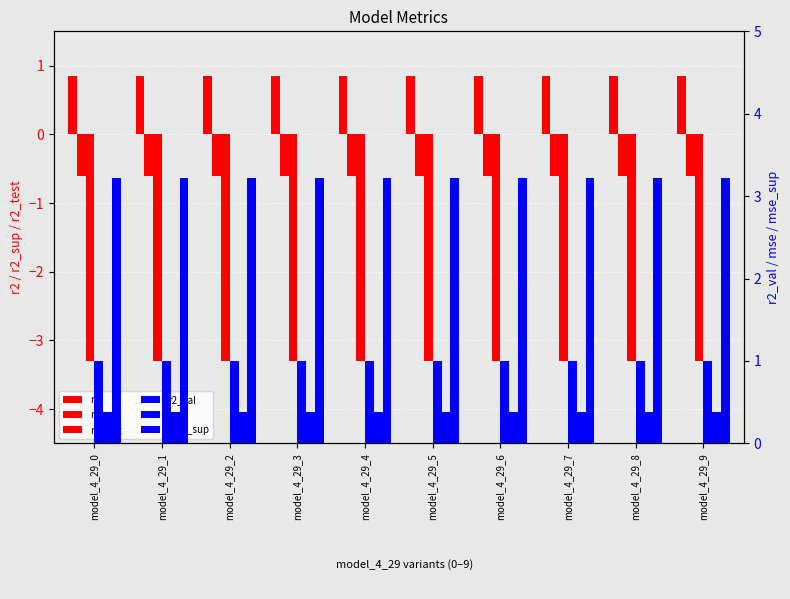

Reading left to right, extract all data points from this chart.

r2: model_4_29_0=0.8	model_4_29_1=0.8	model_4_29_2=0.8	model_4_29_3=0.8	model_4_29_4=0.8	model_4_29_5=0.8	model_4_29_6=0.8	model_4_29_7=0.8	model_4_29_8=0.8	model_4_29_9=0.8
r2_sup: model_4_29_0=-0.6	model_4_29_1=-0.6	model_4_29_2=-0.6	model_4_29_3=-0.6	model_4_29_4=-0.6	model_4_29_5=-0.6	model_4_29_6=-0.6	model_4_29_7=-0.6	model_4_29_8=-0.6	model_4_29_9=-0.6
r2_test: model_4_29_0=-3.3	model_4_29_1=-3.3	model_4_29_2=-3.3	model_4_29_3=-3.3	model_4_29_4=-3.3	model_4_29_5=-3.3	model_4_29_6=-3.3	model_4_29_7=-3.3	model_4_29_8=-3.3	model_4_29_9=-3.3
r2_val: model_4_29_0=1.0	model_4_29_1=1.0	model_4_29_2=1.0	model_4_29_3=1.0	model_4_29_4=1.0	model_4_29_5=1.0	model_4_29_6=1.0	model_4_29_7=1.0	model_4_29_8=1.0	model_4_29_9=1.0
mse: model_4_29_0=0.4	model_4_29_1=0.4	model_4_29_2=0.4	model_4_29_3=0.4	model_4_29_4=0.4	model_4_29_5=0.4	model_4_29_6=0.4	model_4_29_7=0.4	model_4_29_8=0.4	model_4_29_9=0.4
mse_sup: model_4_29_0=3.2	model_4_29_1=3.2	model_4_29_2=3.2	model_4_29_3=3.2	model_4_29_4=3.2	model_4_29_5=3.2	model_4_29_6=3.2	model_4_29_7=3.2	model_4_29_8=3.2	model_4_29_9=3.2